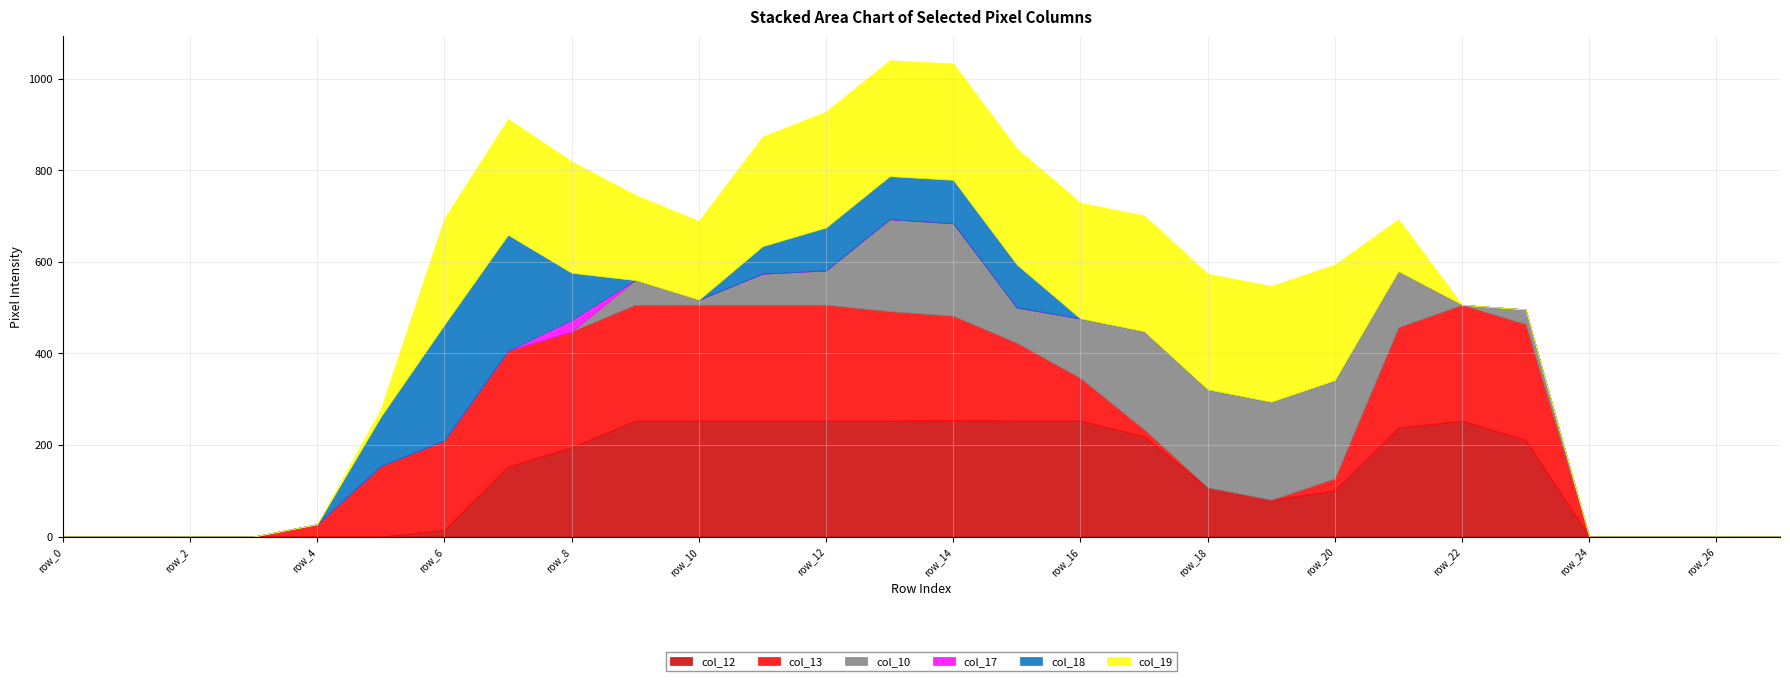

Which series has the widest spread of values?

col_12